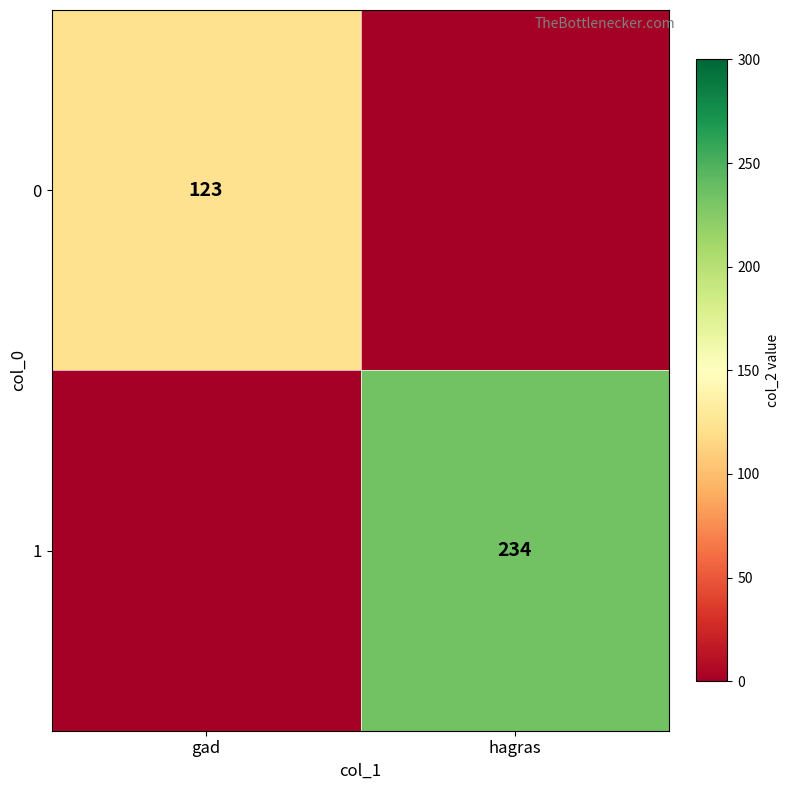

Is it true that 0 equals 210 at gad?

False